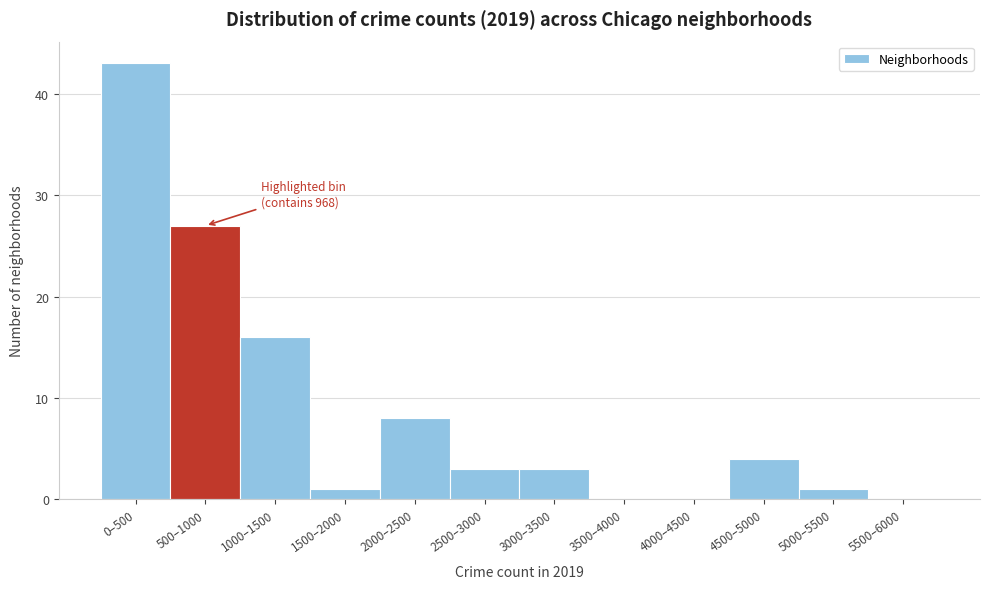

Reading left to right, list all the values displayed in this chart.

0–500=43	500–1000=27	1000–1500=16	1500–2000=1	2000–2500=8	2500–3000=3	3000–3500=3	3500–4000=0	4000–4500=0	4500–5000=4	5000–5500=1	5500–6000=0